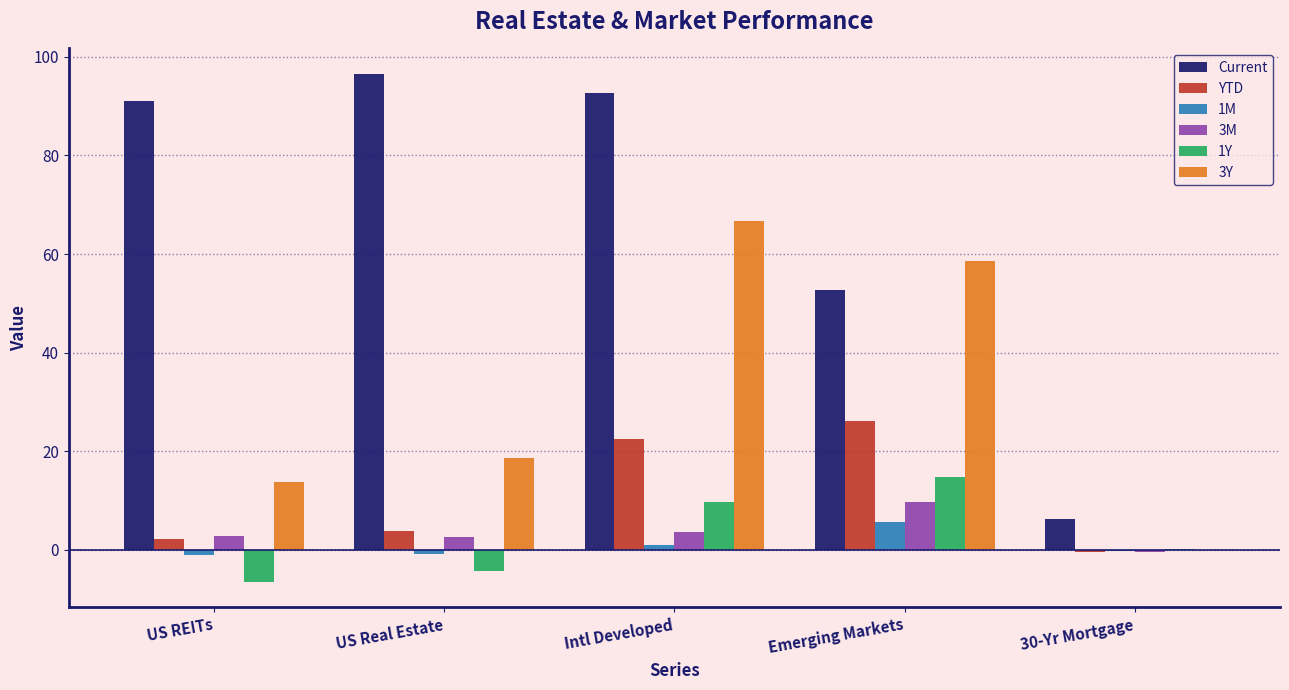

True or false: Current has a value of 132.1 at US Real Estate.

False